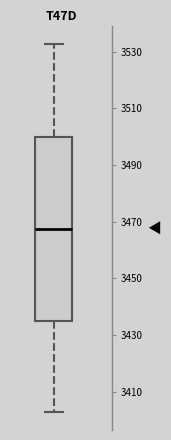

Where does the lower whisker of the box end on the y-axis? The values are not printed on the chart, so give them approximately, as read against the axis.

3402